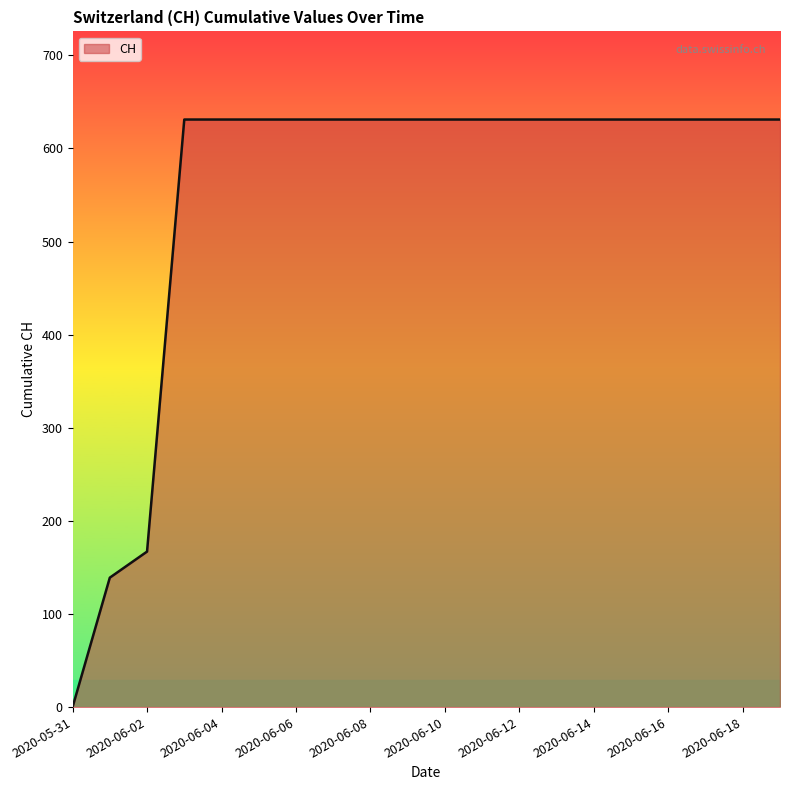

What is the greatest value displayed?

631